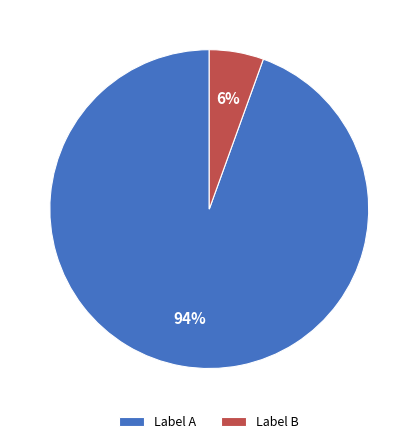

Is there any slice that represents more than half of the pie?

Yes